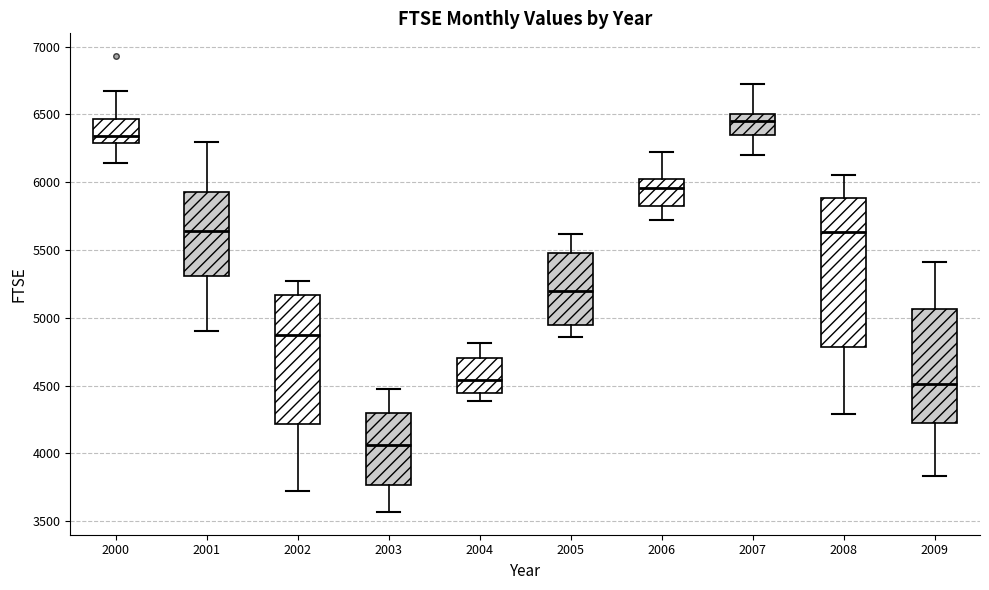

Which box is the tallest, from its lower edge to its upper edge?

2008